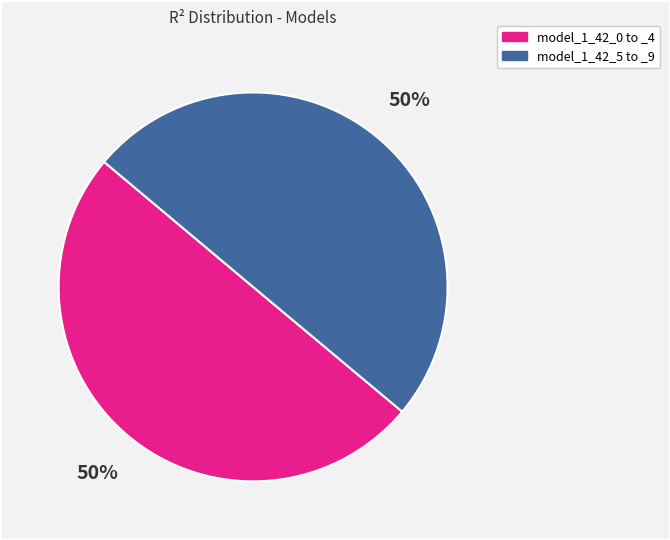

To the nearest percent, what is the average slice percentage?

50%